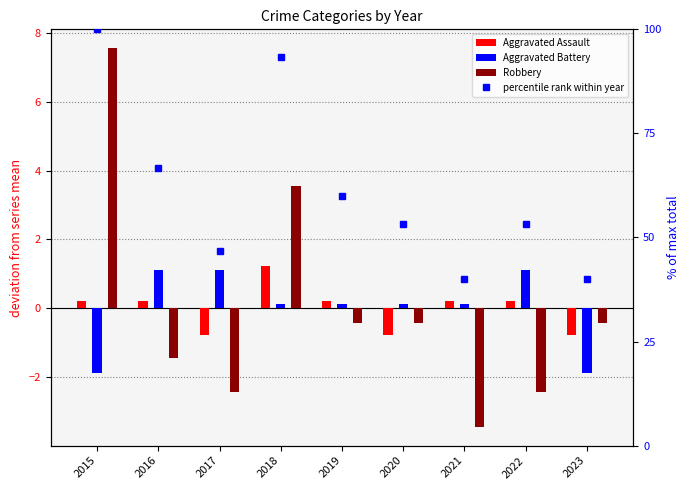

Count the number of categories in the chart.

9